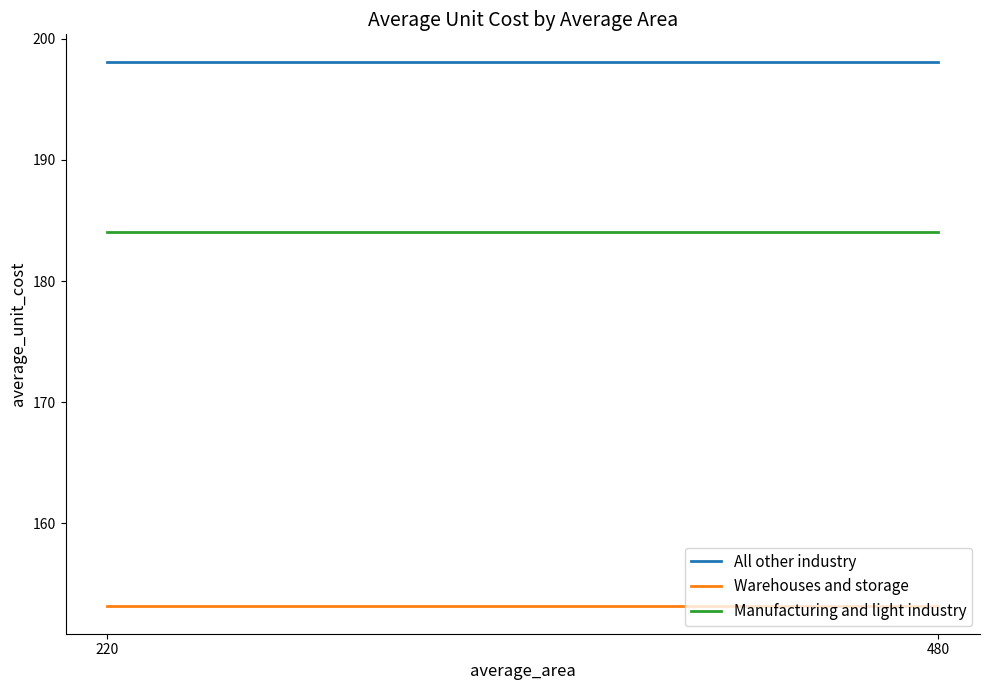

Rank the categories by All other industry value from lowest to highest.

220, 480